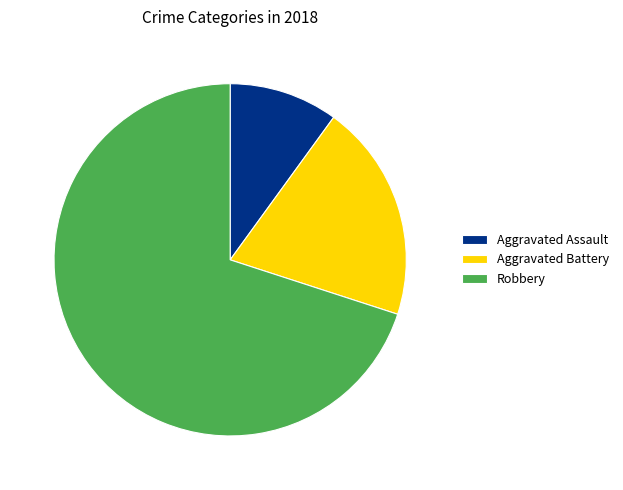

What is the smallest slice in the pie chart?

Aggravated Assault